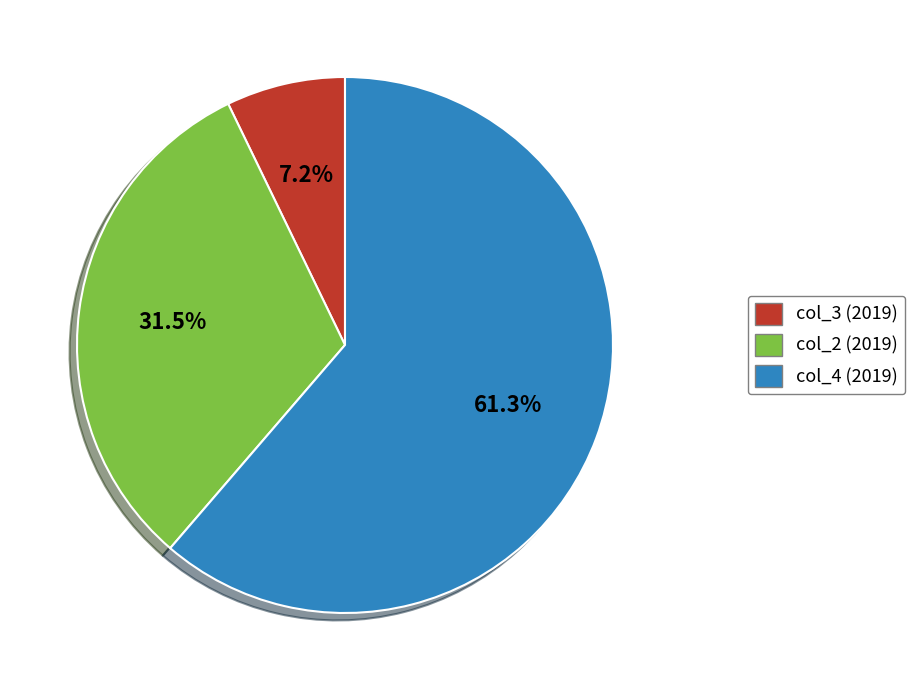

Does any single category account for the majority?

Yes